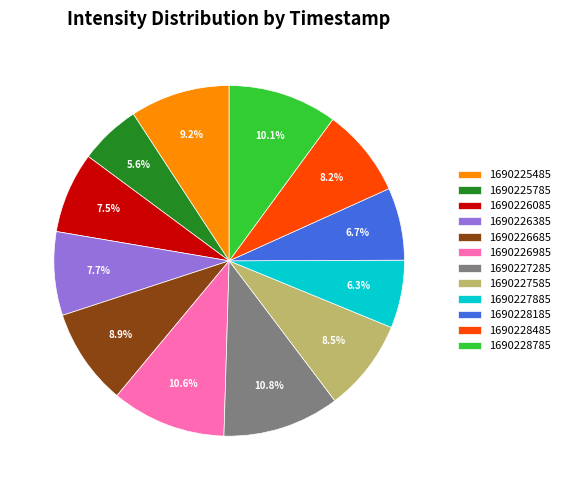

Which has a higher value, 1690228485 or 1690228185?

1690228485